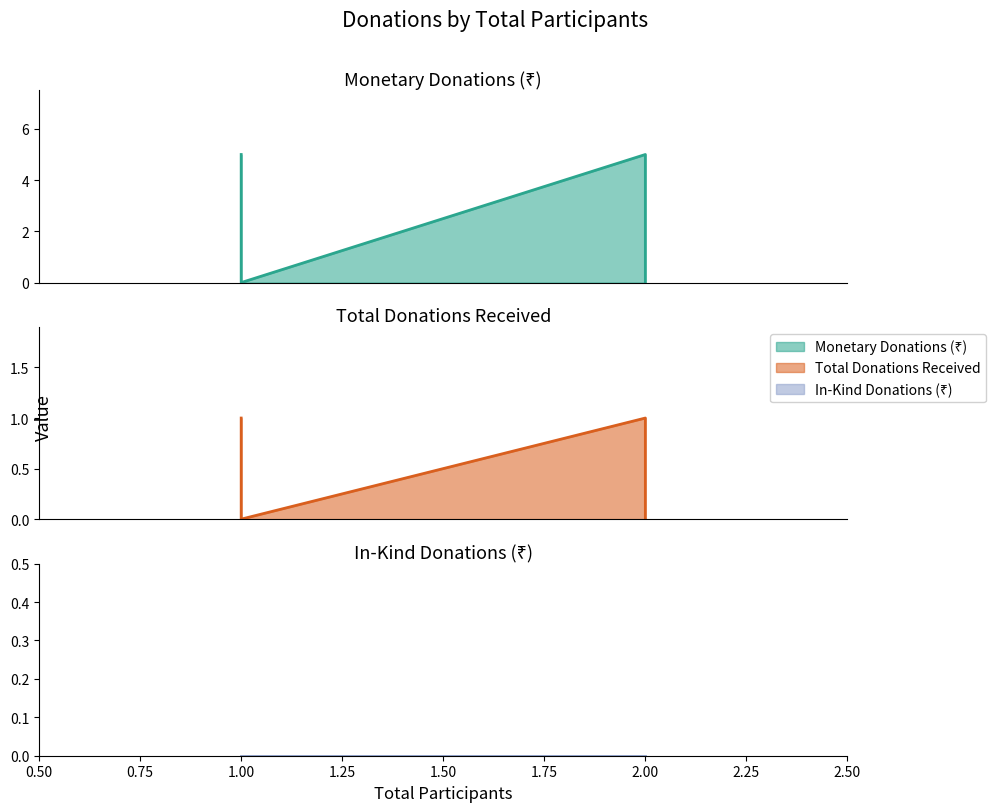

Is the value of In-Kind Donations (₹) at ended greater than the value of Monetary Donations (₹) at first?

No